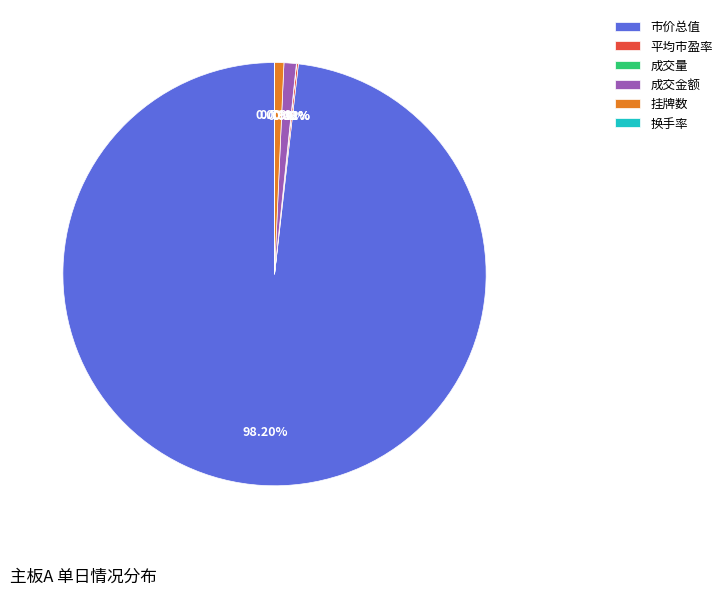

Between 市价总值 and 挂牌数, which is larger?

市价总值